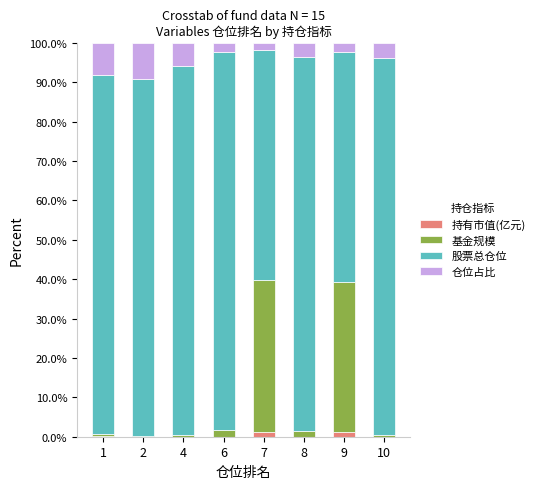

What is the sum of all 持有市值(亿元) values?

2.3